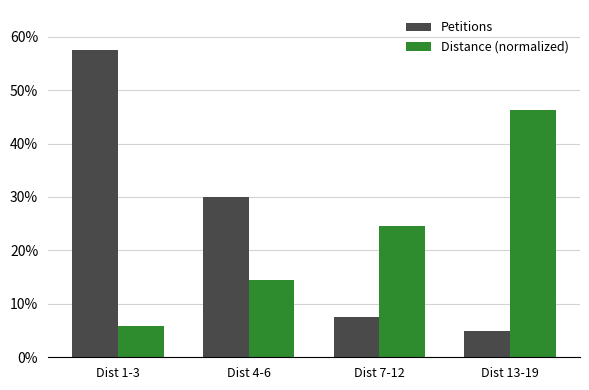

True or false: Petitions has a value of 0.2 at Dist 1-3.

False